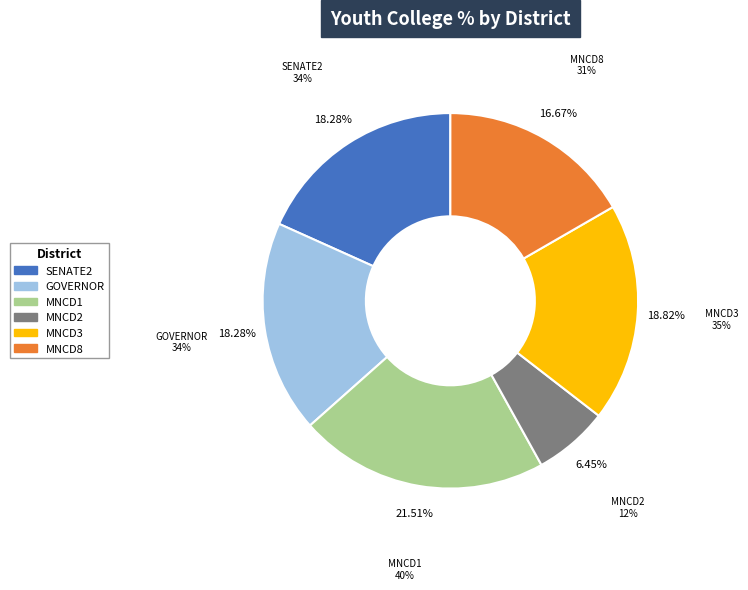

To the nearest percent, what percentage of the pie is MNCD1?

22%